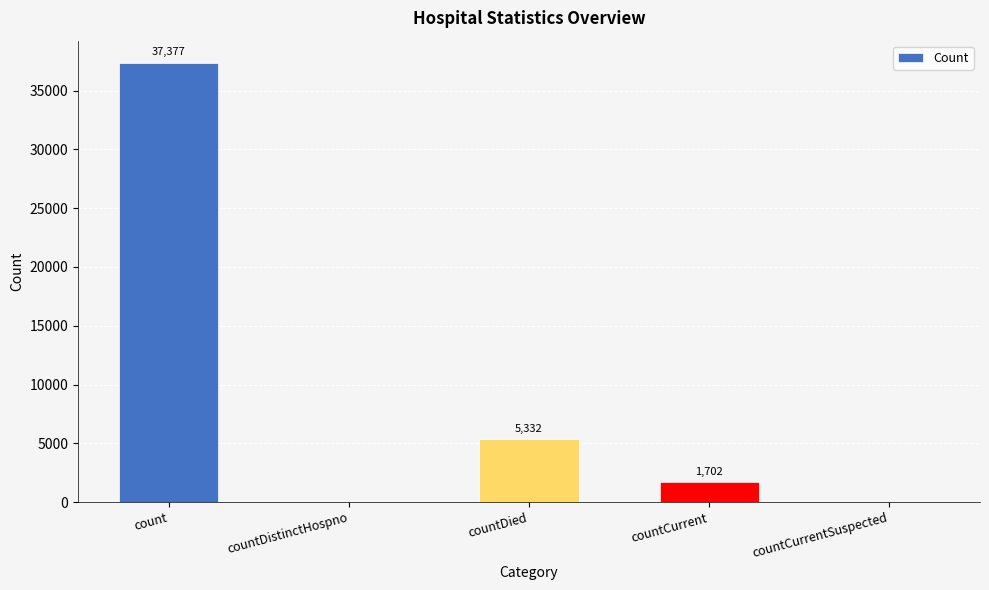

What is the sum of the values at countDied and count?

42709